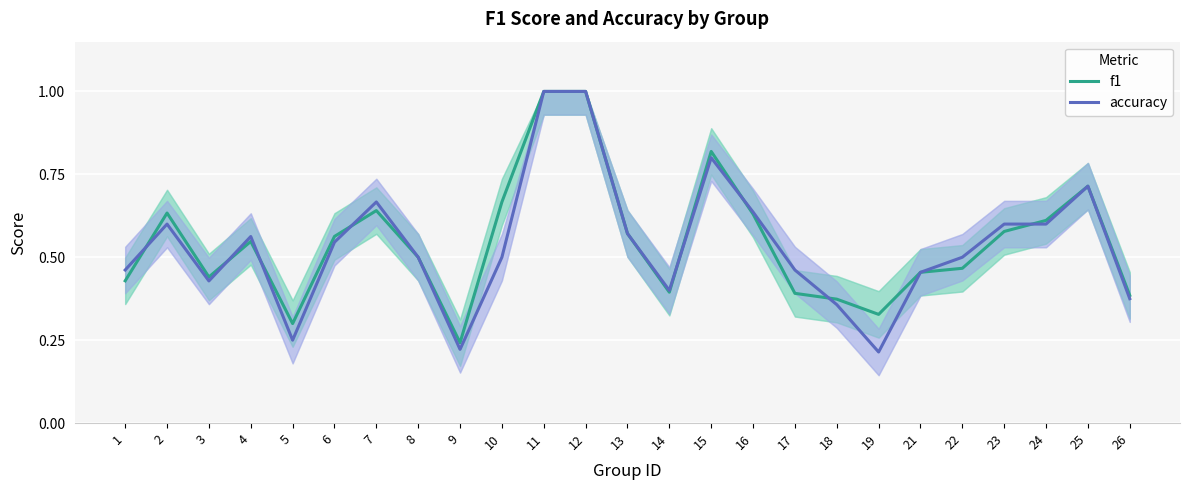

Reading left to right, extract all data points from this chart.

f1: 1=0.4	2=0.6	3=0.4	4=0.5	5=0.3	6=0.6	7=0.6	8=0.5	9=0.2	10=0.7	11=1.0	12=1.0	13=0.6	14=0.4	15=0.8	16=0.6	17=0.4	18=0.4	19=0.3	21=0.5	22=0.5	23=0.6	24=0.6	25=0.7	26=0.4
accuracy: 1=0.5	2=0.6	3=0.4	4=0.6	5=0.2	6=0.5	7=0.7	8=0.5	9=0.2	10=0.5	11=1.0	12=1.0	13=0.6	14=0.4	15=0.8	16=0.6	17=0.5	18=0.4	19=0.2	21=0.5	22=0.5	23=0.6	24=0.6	25=0.7	26=0.4